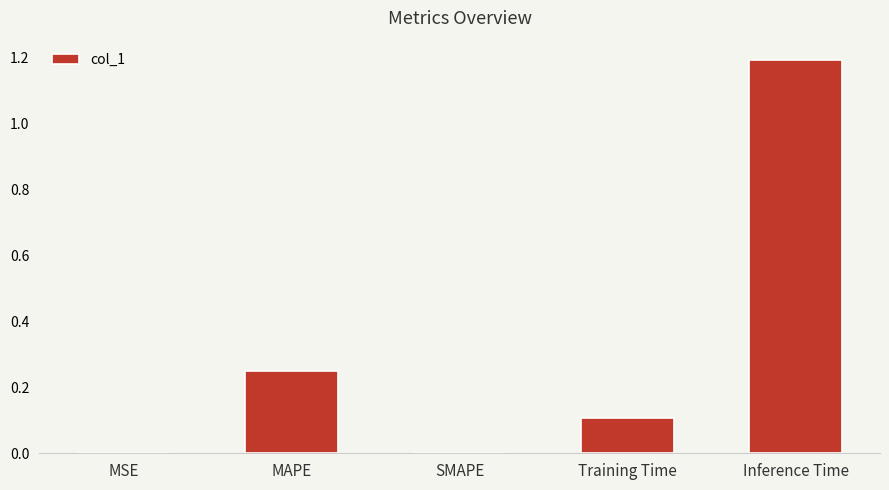

True or false: the data shows 1.2 at Inference Time.

True